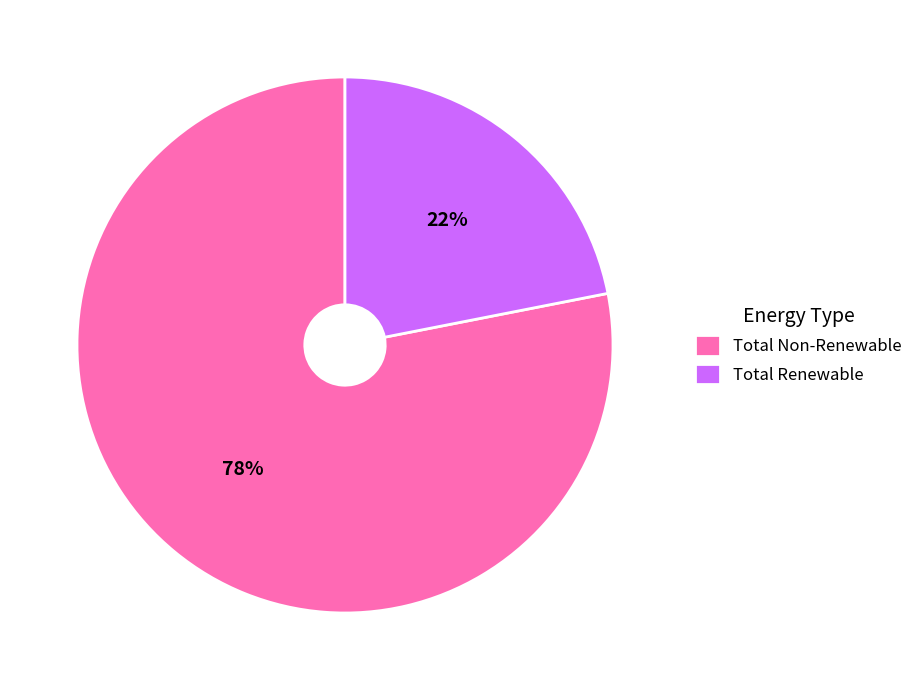

To the nearest percent, what portion does Total Non-Renewable represent?

78%